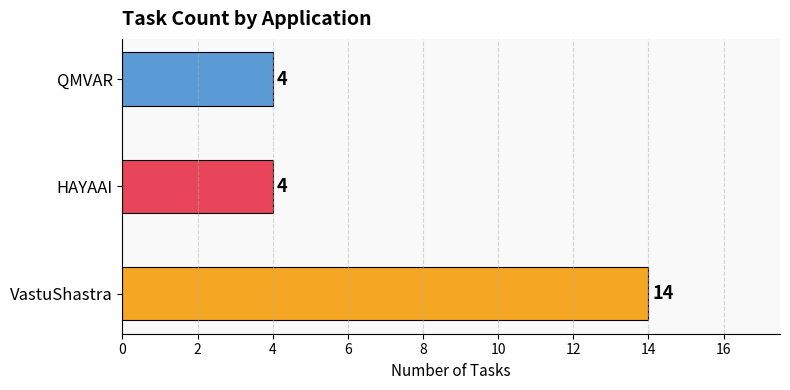

What is the smallest value displayed?

4